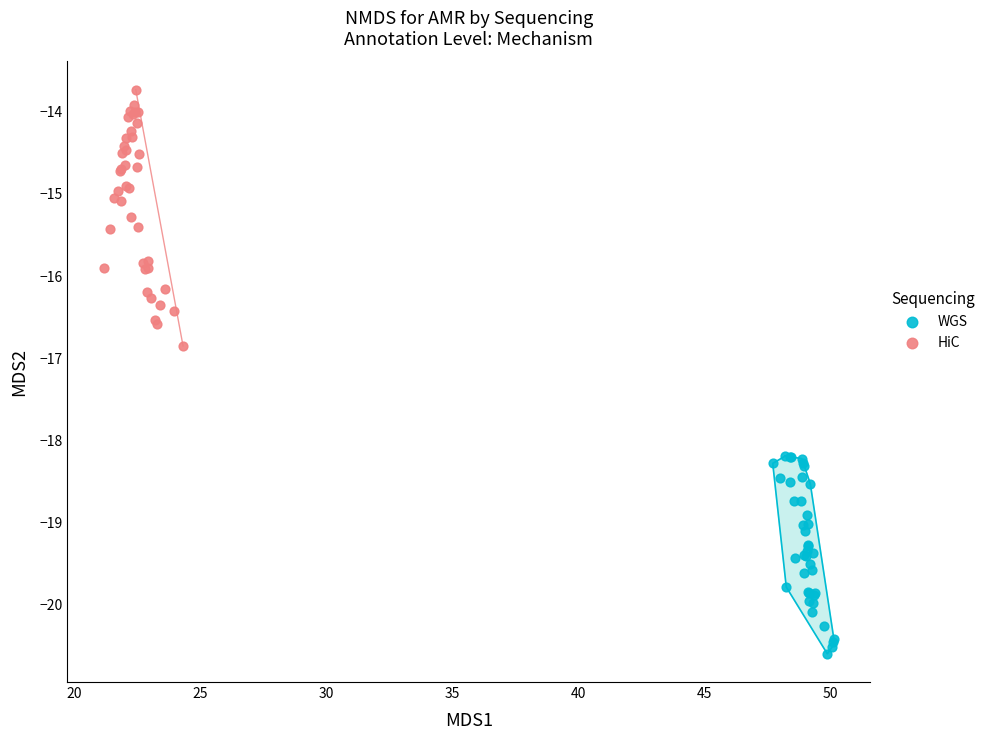

Which series contains the lowest Y value?

WGS